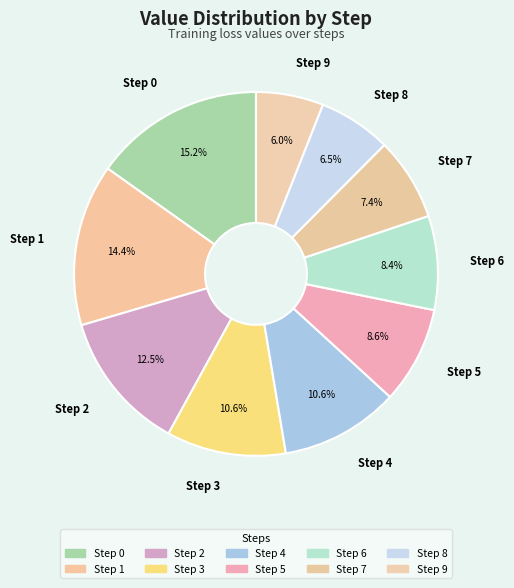

What portion of the pie excludes Step 5?

91.4%